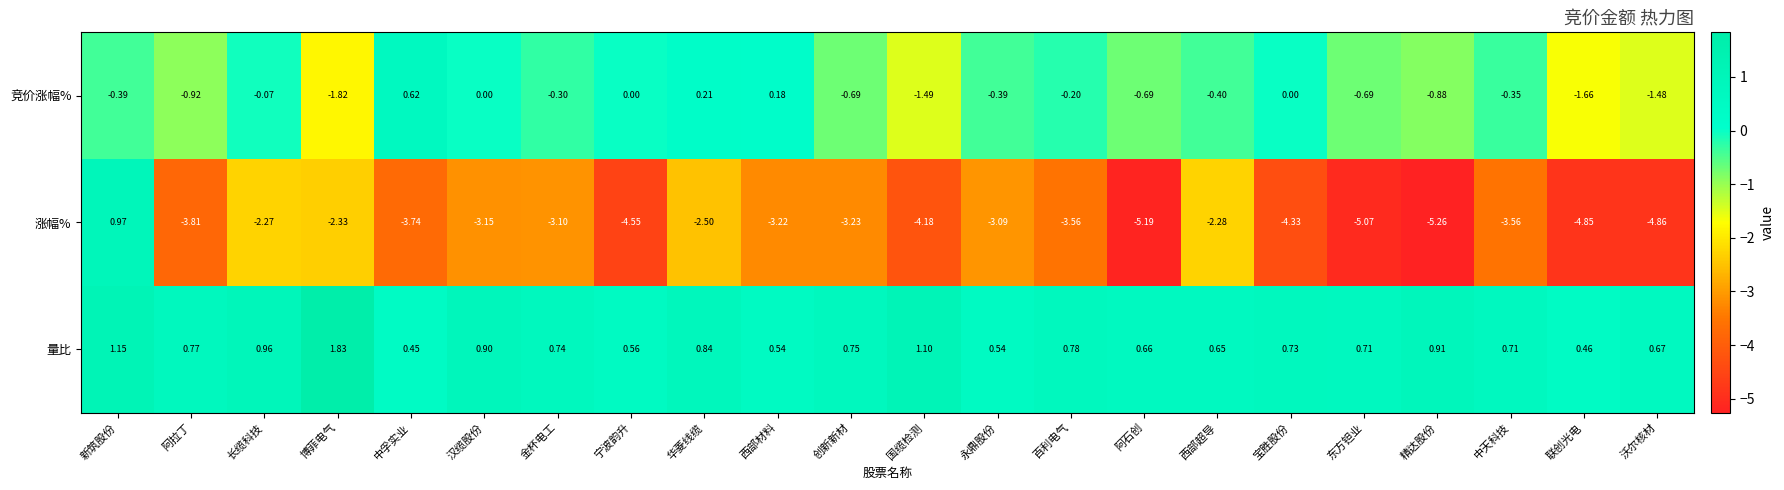

Which series has the widest spread of values?

涨幅%